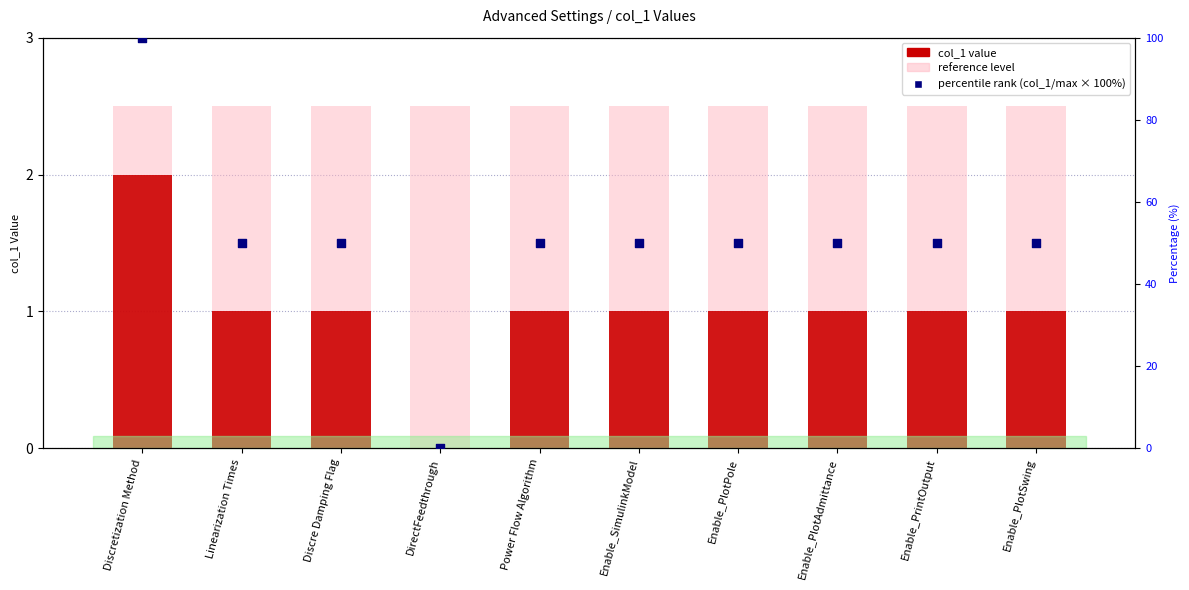

What are all the series names shown in the legend?

reference level, col_1 value, percentile rank